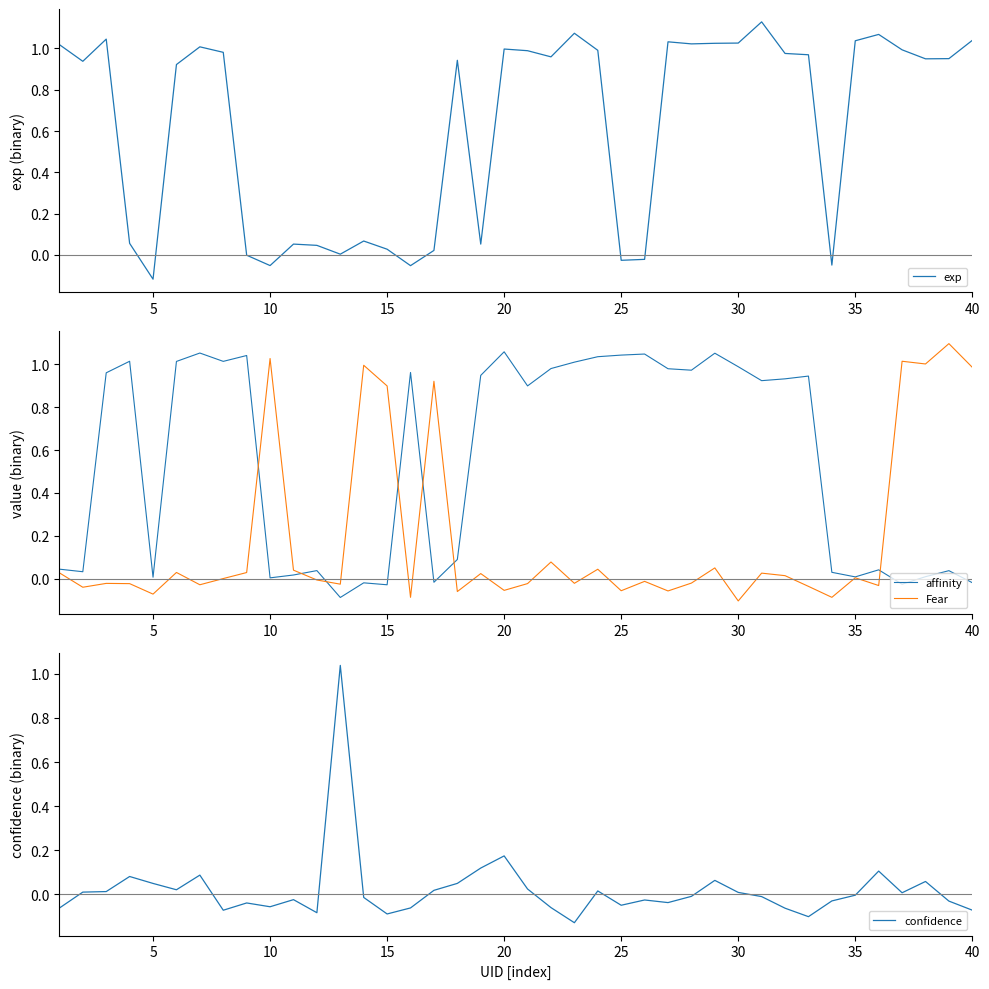

At which label does exp reach its minimum?

5